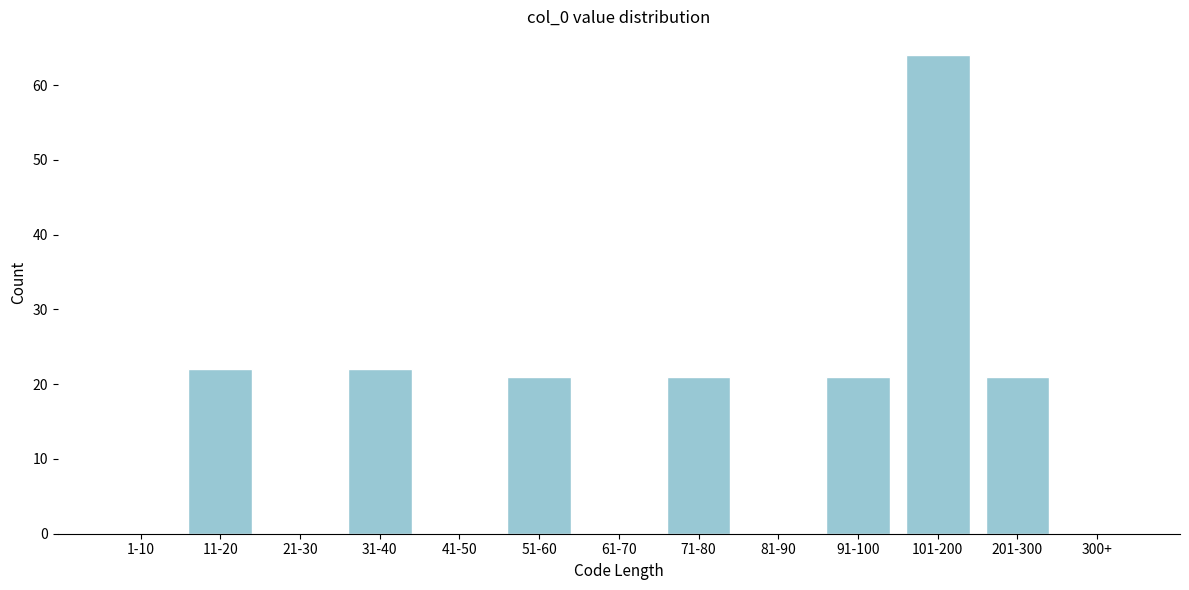

Reading right to left, transcribe all the data shown in this chart.

300+=0	201-300=21	101-200=64	91-100=21	81-90=0	71-80=21	61-70=0	51-60=21	41-50=0	31-40=22	21-30=0	11-20=22	1-10=0